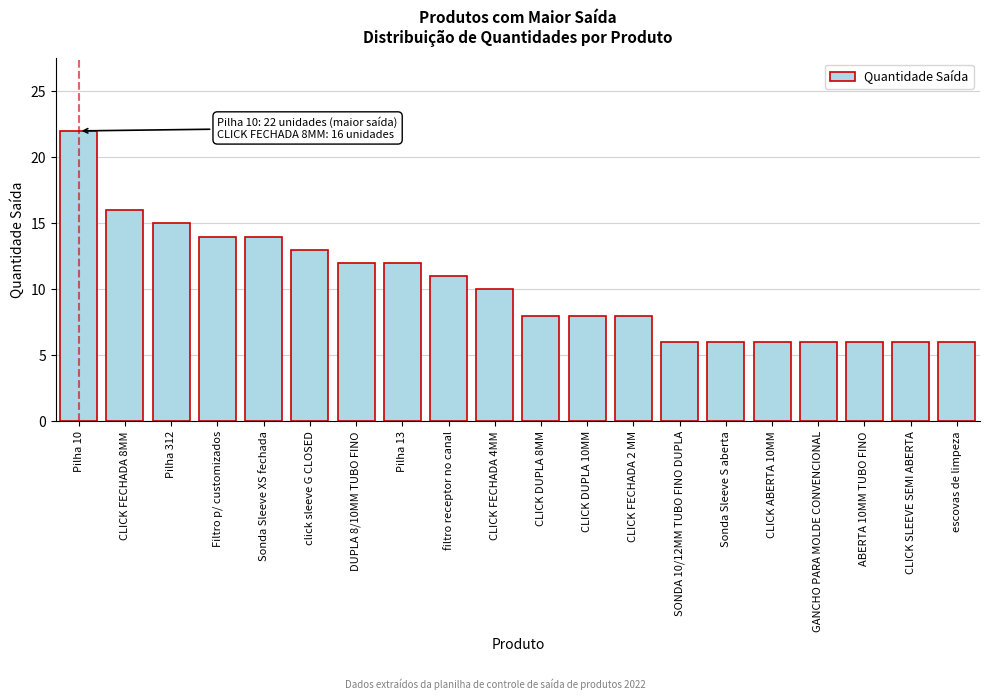

Reading right to left, list all the values displayed in this chart.

escovas de limpeza=6	CLICK SLEEVE SEMI ABERTA=6	ABERTA 10MM TUBO FINO=6	GANCHO PARA MOLDE CONVENCIONAL=6	CLICK ABERTA 10MM=6	Sonda Sleeve S aberta=6	SONDA 10/12MM TUBO FINO DUPLA=6	CLICK FECHADA 2 MM=8	CLICK DUPLA 10MM=8	CLICK DUPLA 8MM=8	CLICK FECHADA 4MM=10	filtro receptor no canal=11	Pilha 13=12	DUPLA 8/10MM TUBO FINO=12	click sleeve G CLOSED=13	Sonda Sleeve XS fechada=14	Filtro p/ customizados=14	Pilha 312=15	CLICK FECHADA 8MM=16	Pilha 10=22